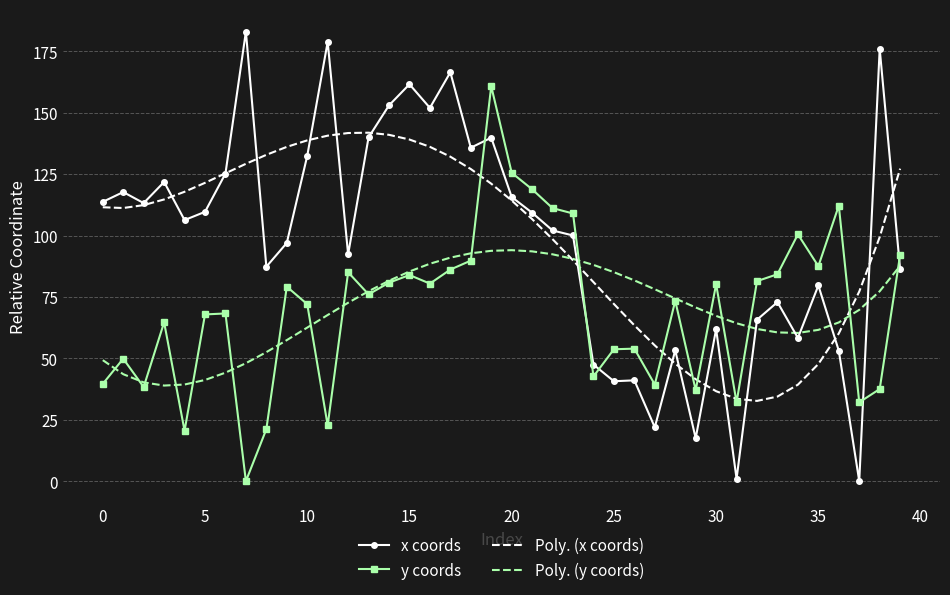

Which series has the largest range (max minus min)?

x coords